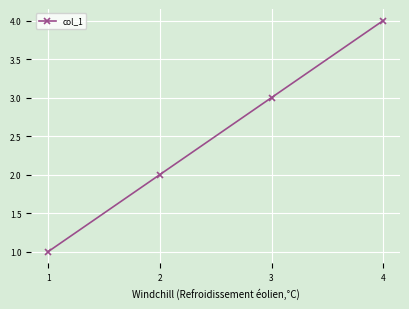

The value at 1 is 1. True or false?

True